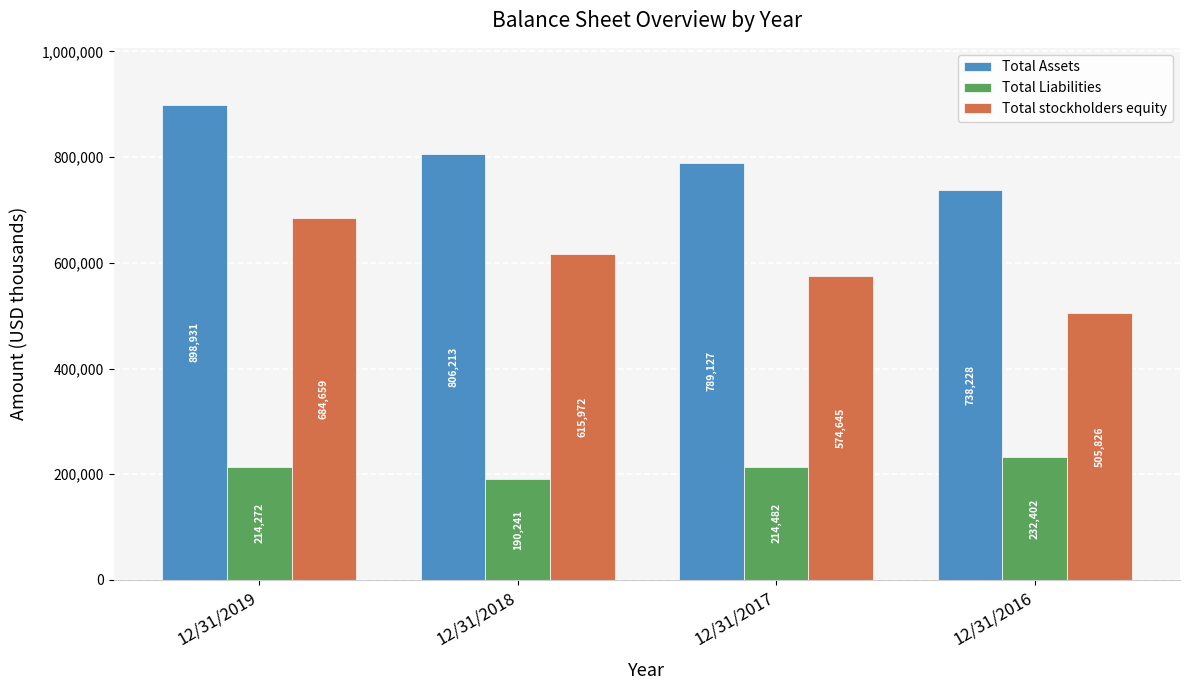

What is the difference between the maximum and minimum values in the Total stockholders equity series?

178833